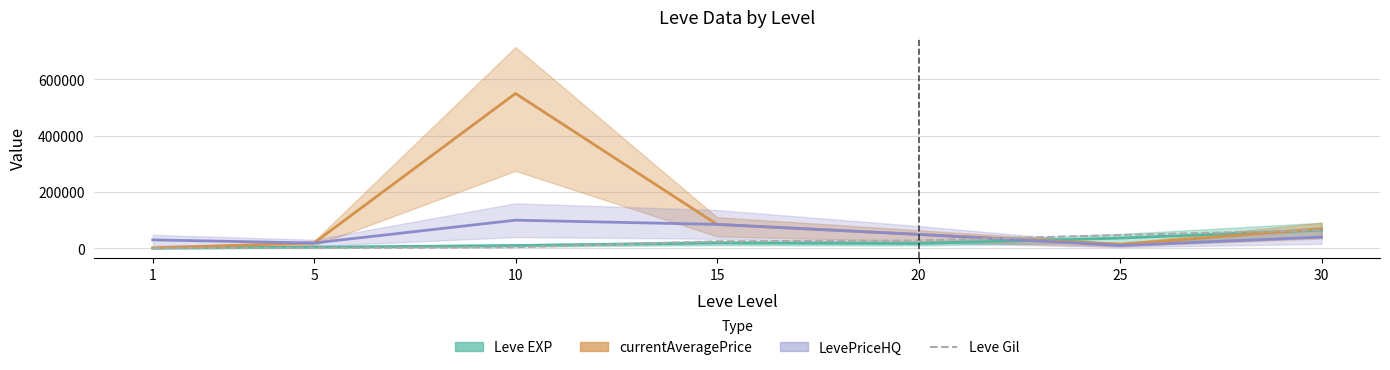

What is the smallest value displayed?

330